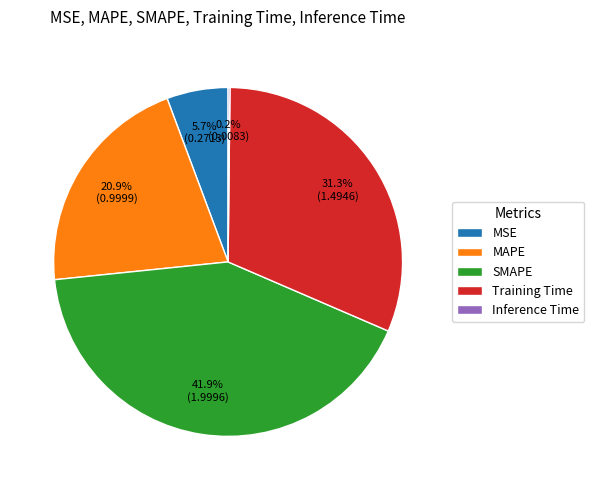

True or false: Training Time accounts for 19% of the total.

False